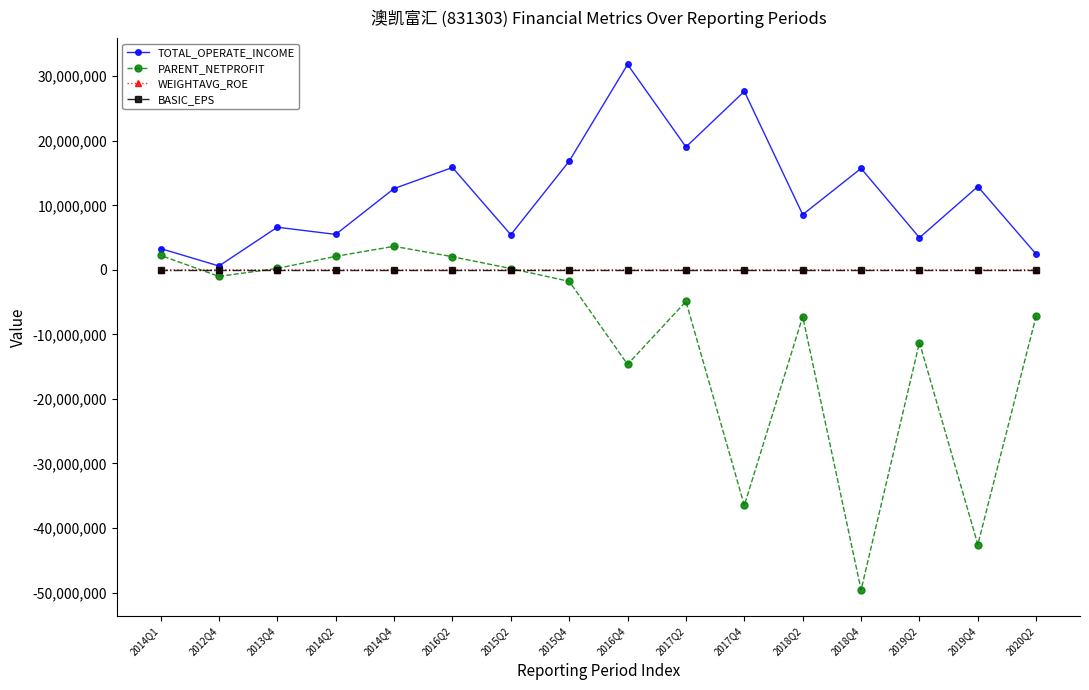

Which category has the lowest value across all series?

2018Q4